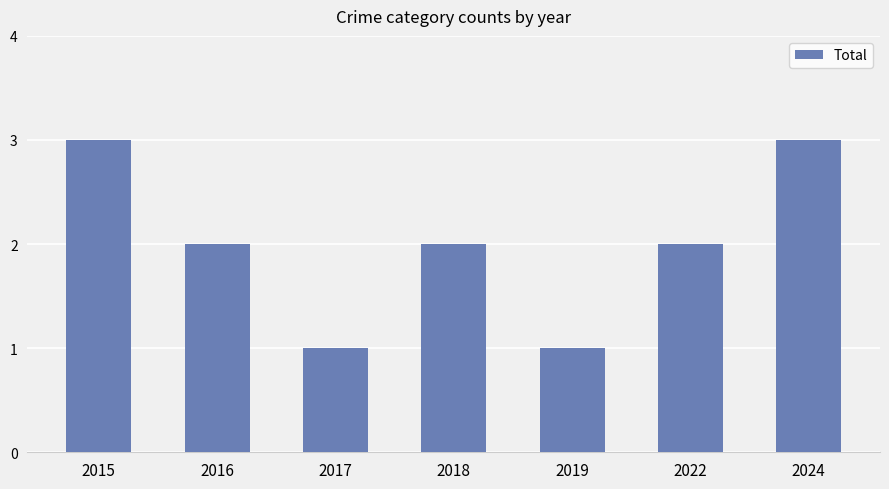

Does the chart contain stacked bars?

No